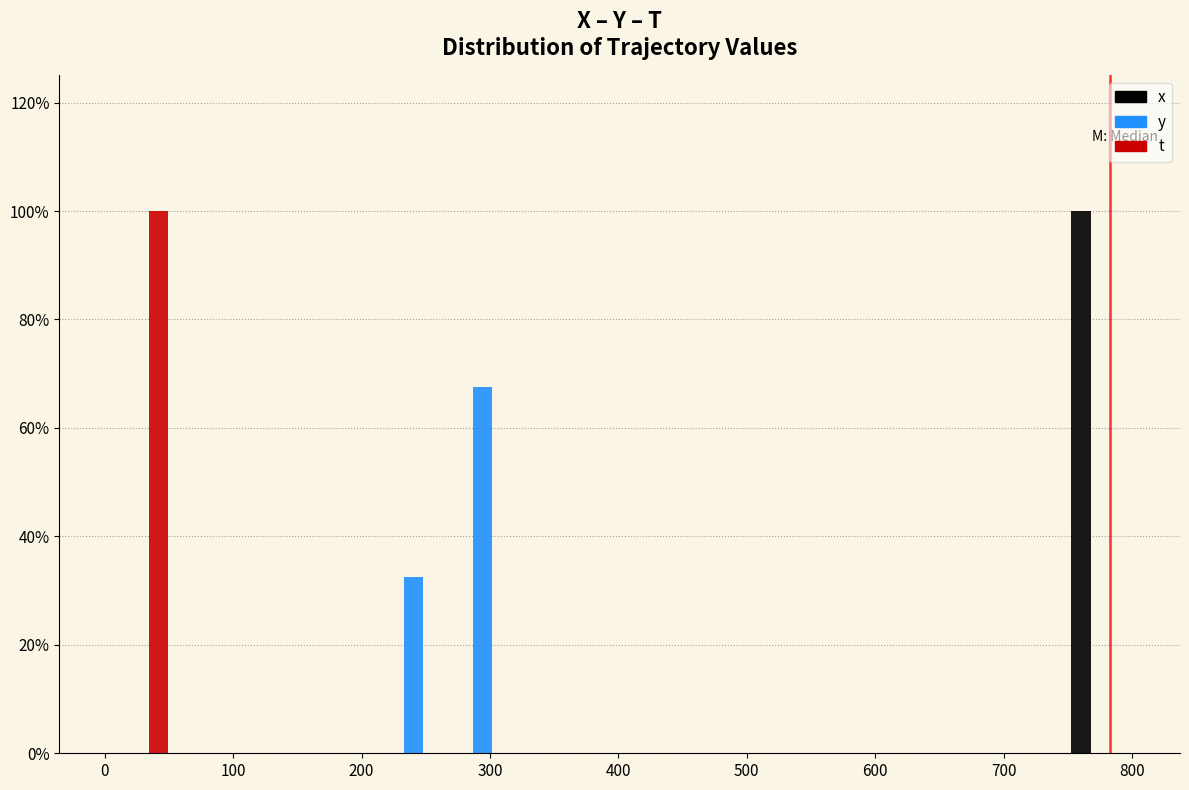

Reading left to right, list every range on the x-axis with the height of the bar of each series over it. Neither the bar edges nor the heights are printed on the chart, so give them approximately, as read against the axes.

0 to 50: x=0	y=0	t=100
50 to 110: x=0	y=0	t=0
110 to 160: x=0	y=0	t=0
160 to 210: x=0	y=0	t=0
210 to 270: x=0	y=32	t=0
270 to 320: x=0	y=68	t=0
320 to 370: x=0	y=0	t=0
370 to 430: x=0	y=0	t=0
430 to 480: x=0	y=0	t=0
480 to 530: x=0	y=0	t=0
530 to 590: x=0	y=0	t=0
590 to 640: x=0	y=0	t=0
640 to 700: x=0	y=0	t=0
700 to 750: x=0	y=0	t=0
750 to 800: x=100	y=0	t=0